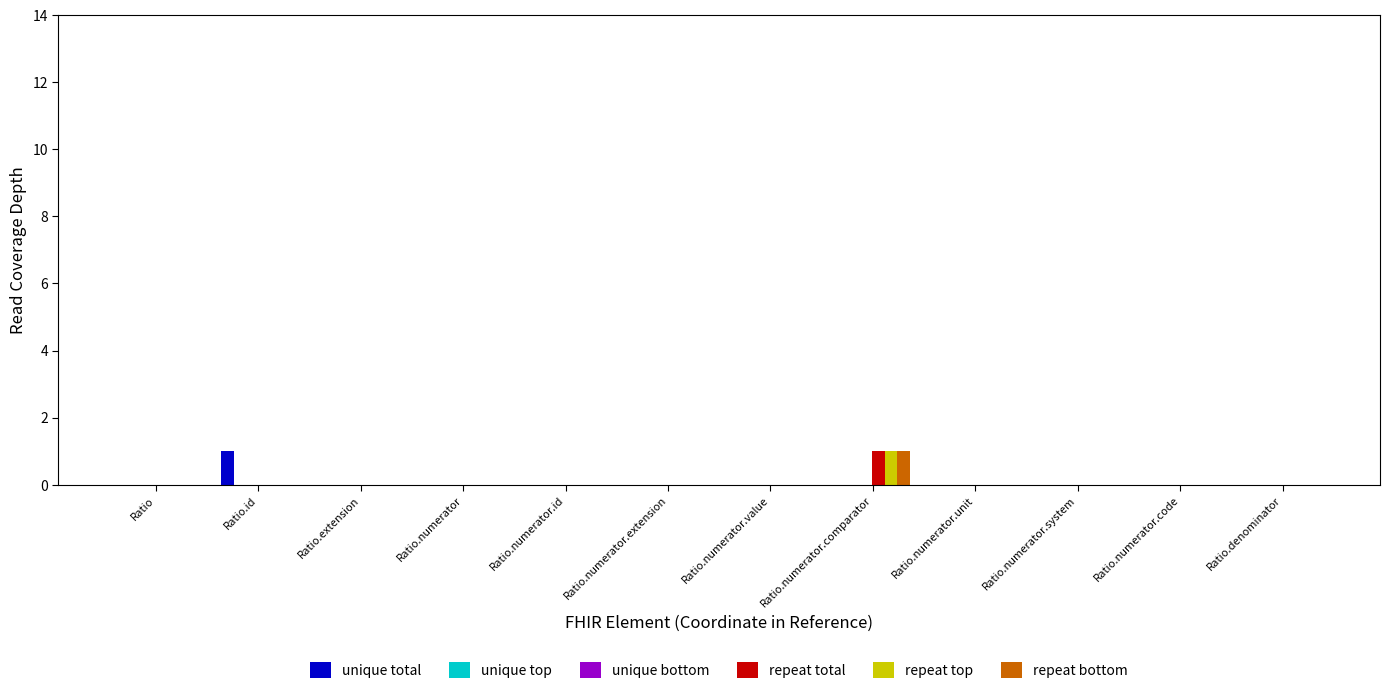

At which category is the sum across all series the highest?

Ratio.numerator.comparator